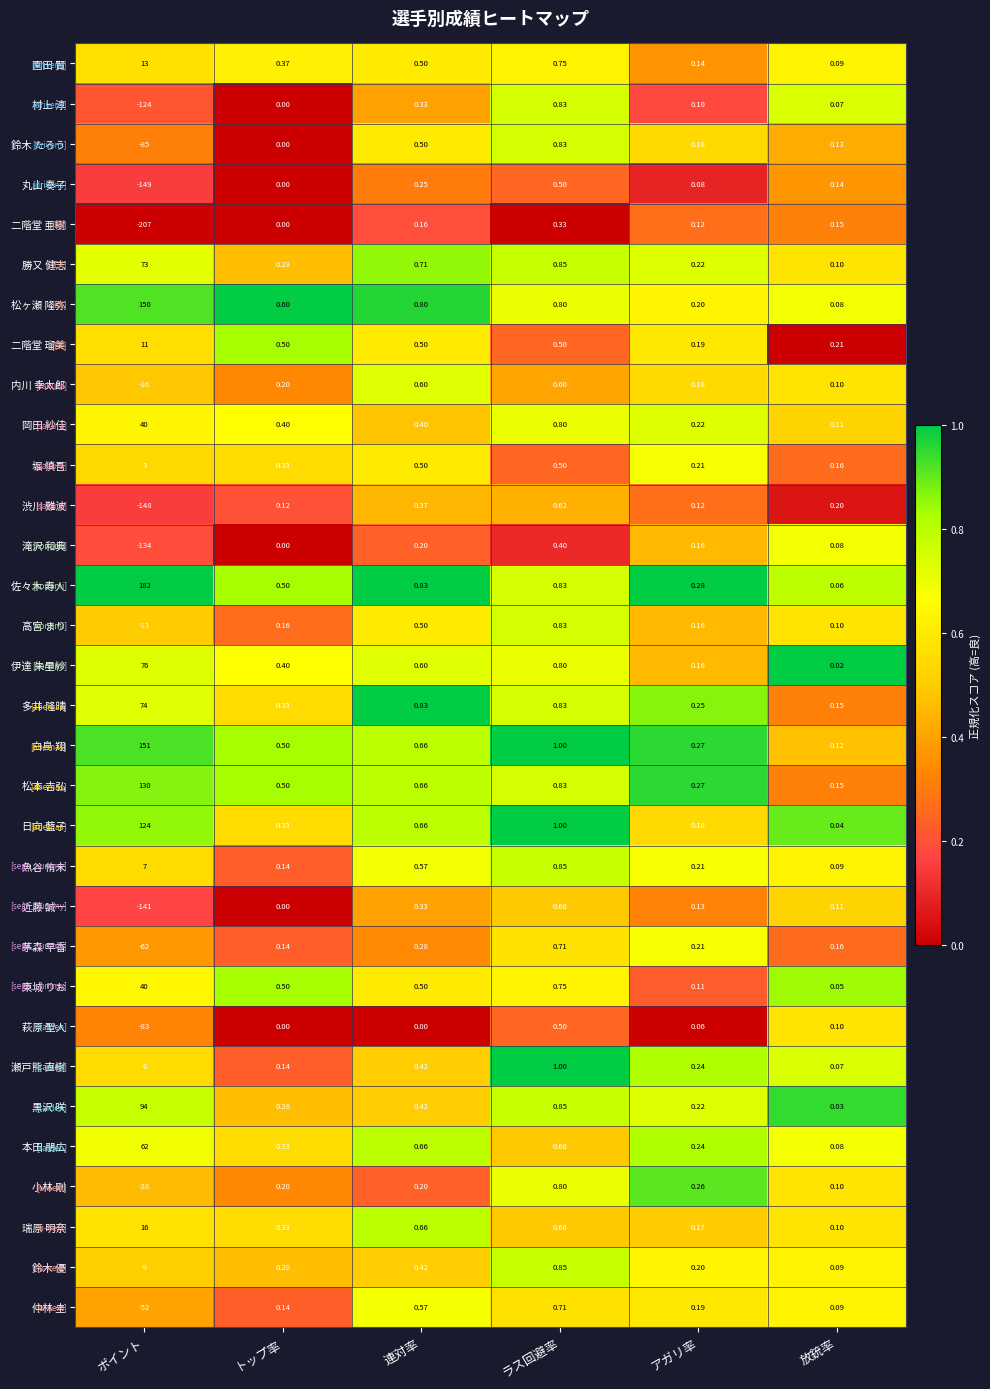

Rank the categories by 鈴木 たろう value from highest to lowest.

ラス回避率, 連対率, アガリ率, 放銃率, トップ率, ポイント